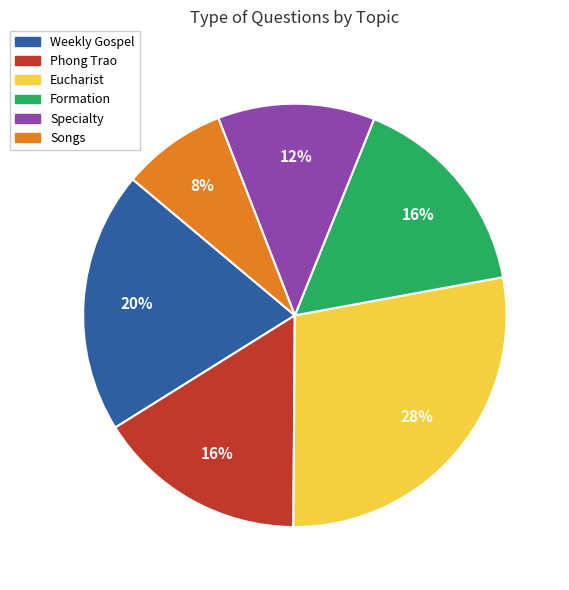

Count the number of slices in the pie.

6